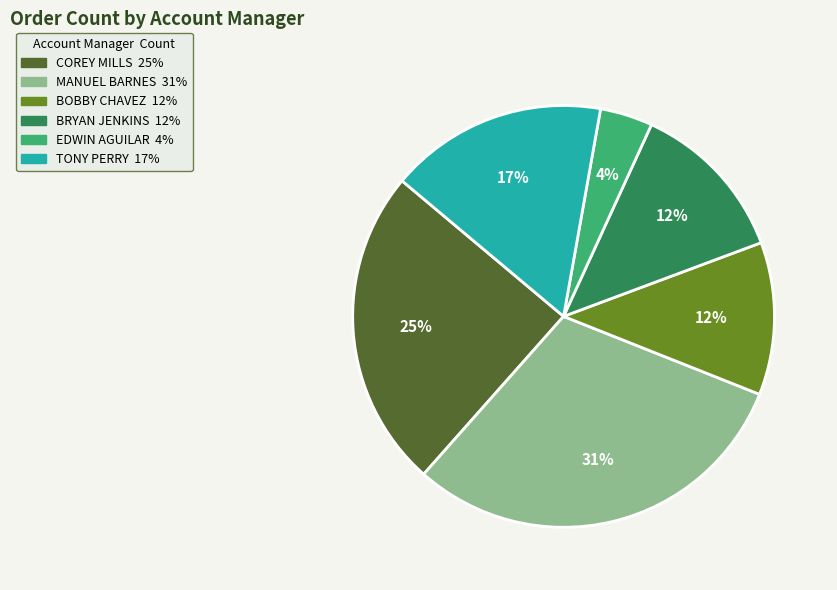

To the nearest percent, what is the average slice percentage?

17%